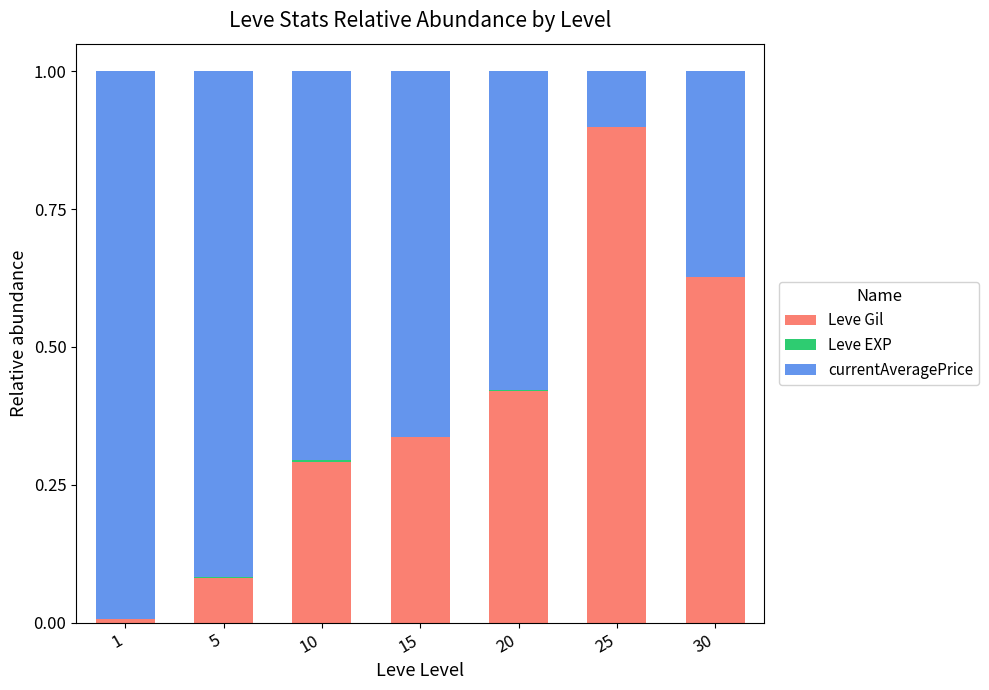

Is it true that Leve Gil equals 0.1 at 15?

False